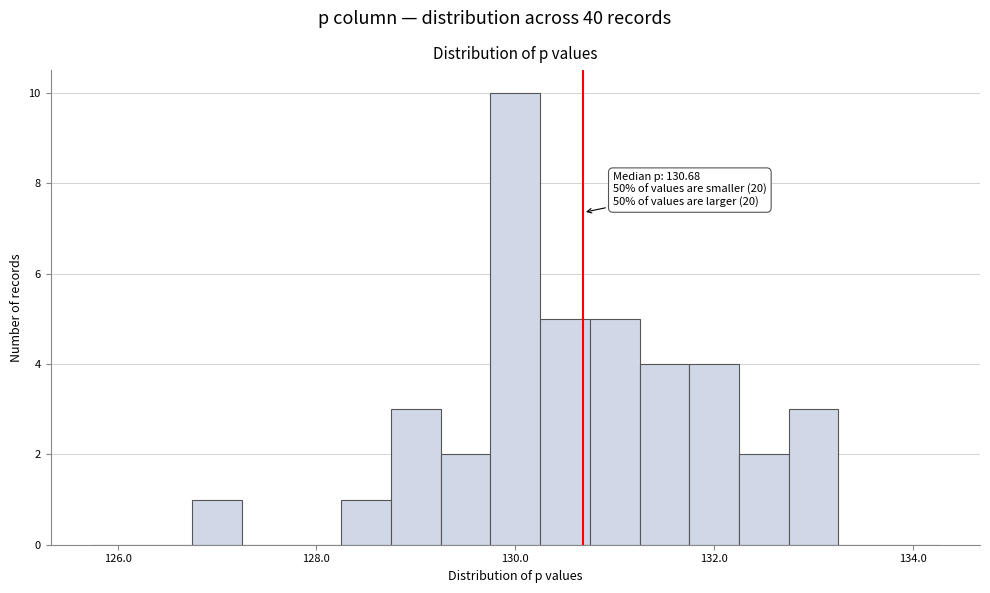

Read against the x-axis, roughly where is the centre of the tallest bar?

130.0